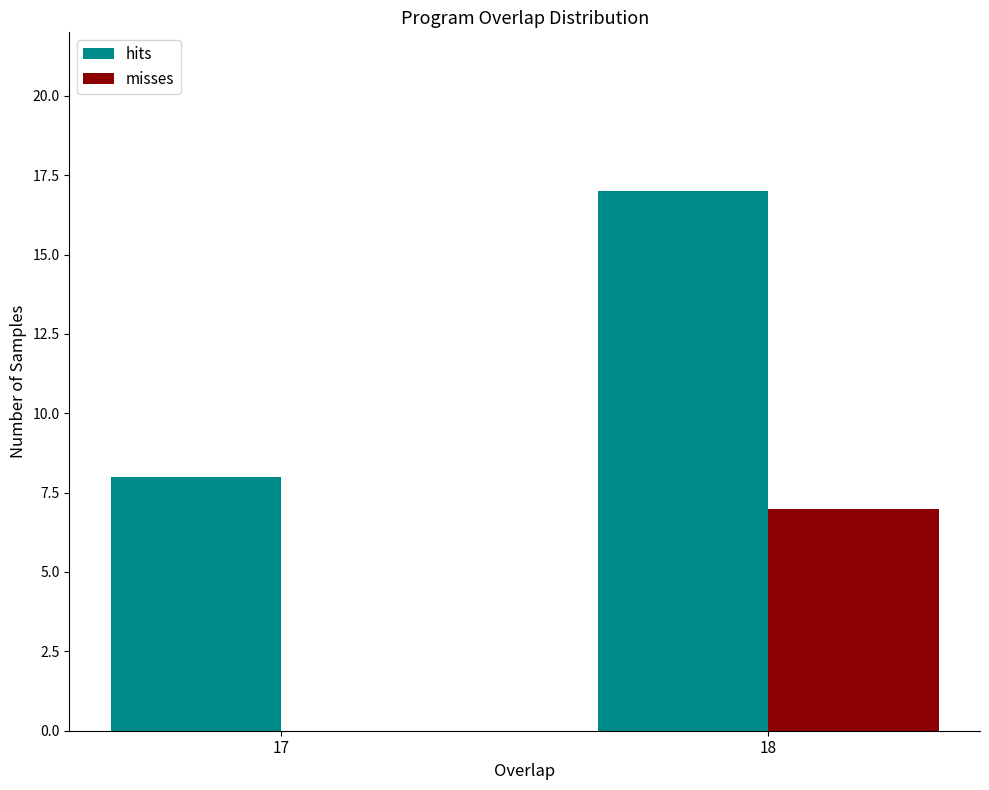

Reading left to right, what are all the values shown in this chart?

hits: 17=8	18=17
misses: 17=0	18=7